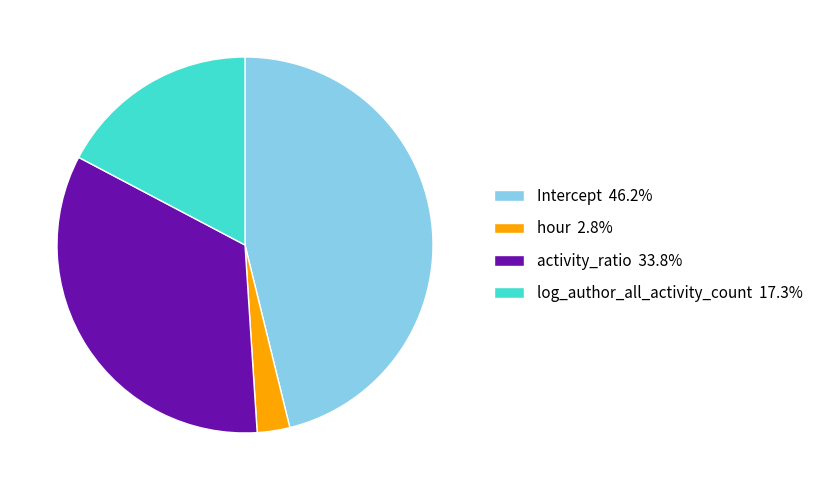

Which category has the smallest portion of the pie?

hour